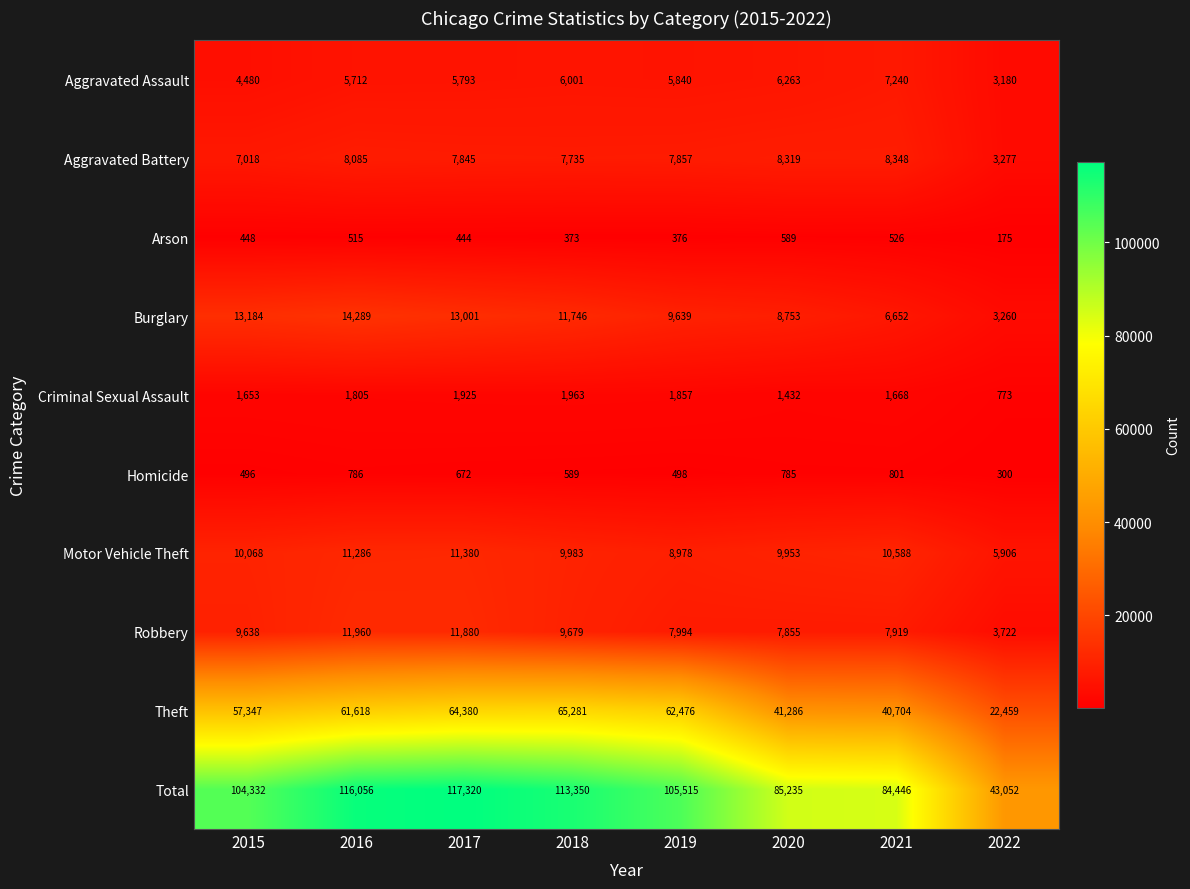

Which series has the widest spread of values?

Total